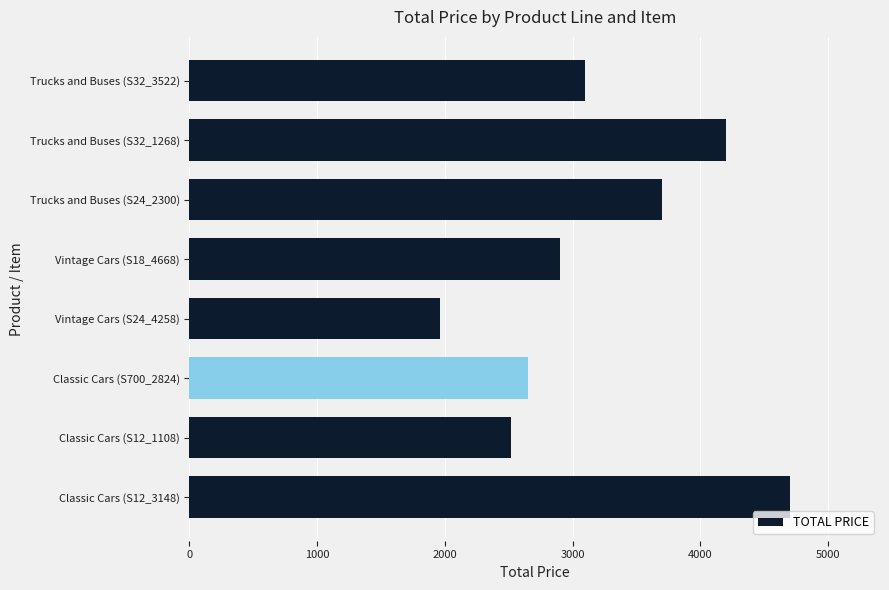

What is the difference between the values at Trucks and Buses (S32_3522) and Trucks and Buses (S24_2300)?

600.0